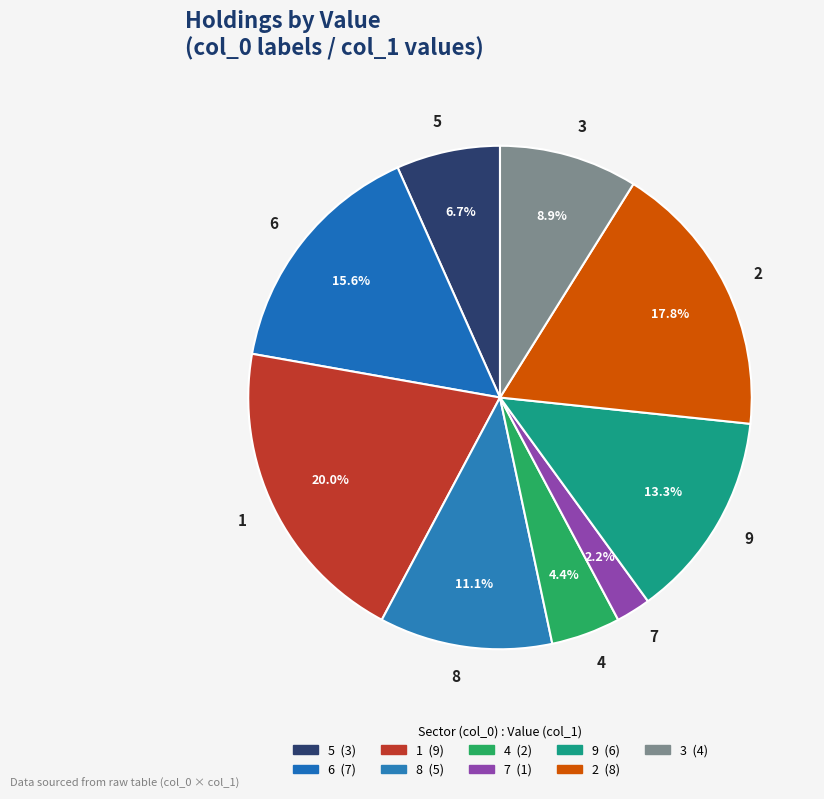

What percentage is the 9 slice, to the nearest percent?

13%